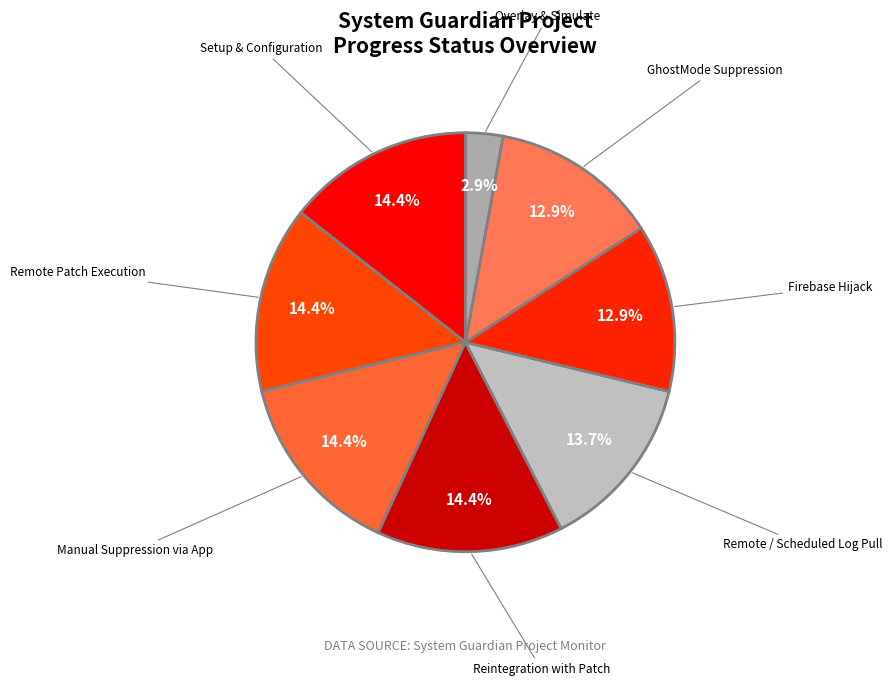

Combined, do Manual Suppression via App and Reintegration with Patch account for over 50%?

No